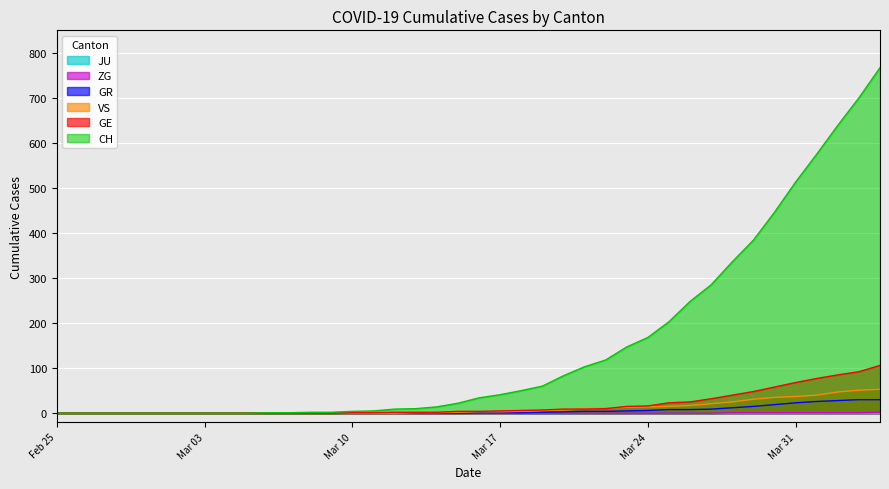

Which series changed the most between 2020-03-05 and 2020-03-08?

CH